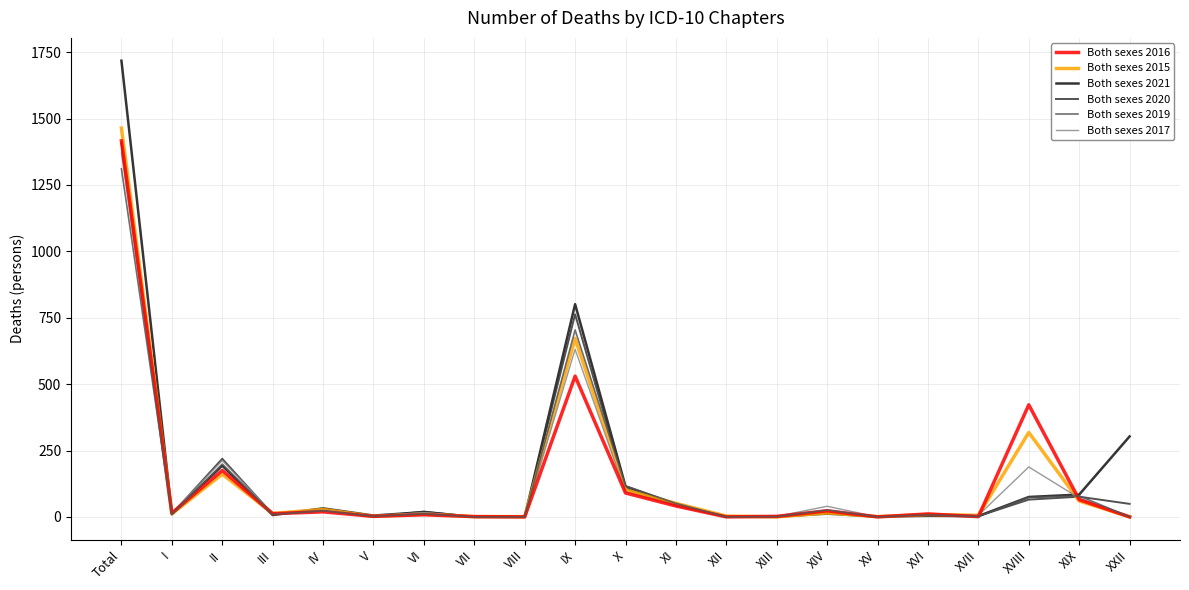

Is the value of Both sexes 2020 at X greater than the value of Both sexes 2021 at VI?

Yes